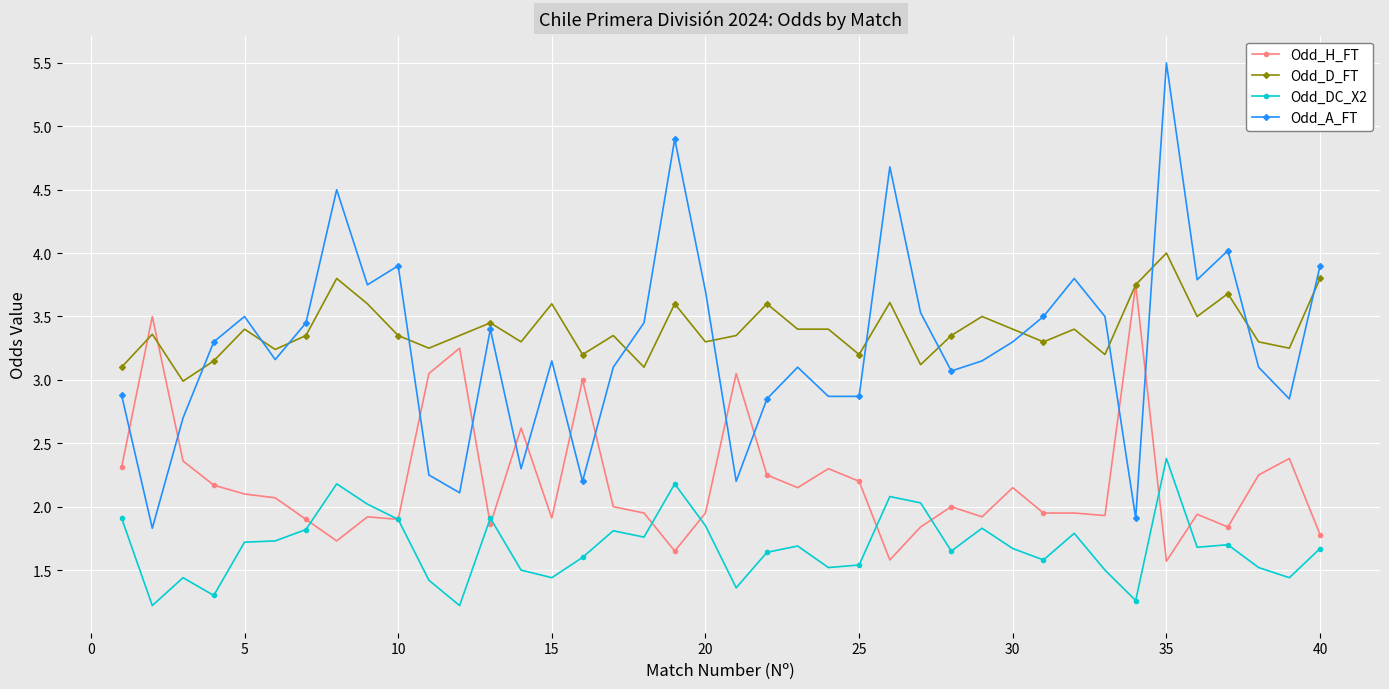

How many intersections are there between Odd_A_FT and Odd_H_FT?

12